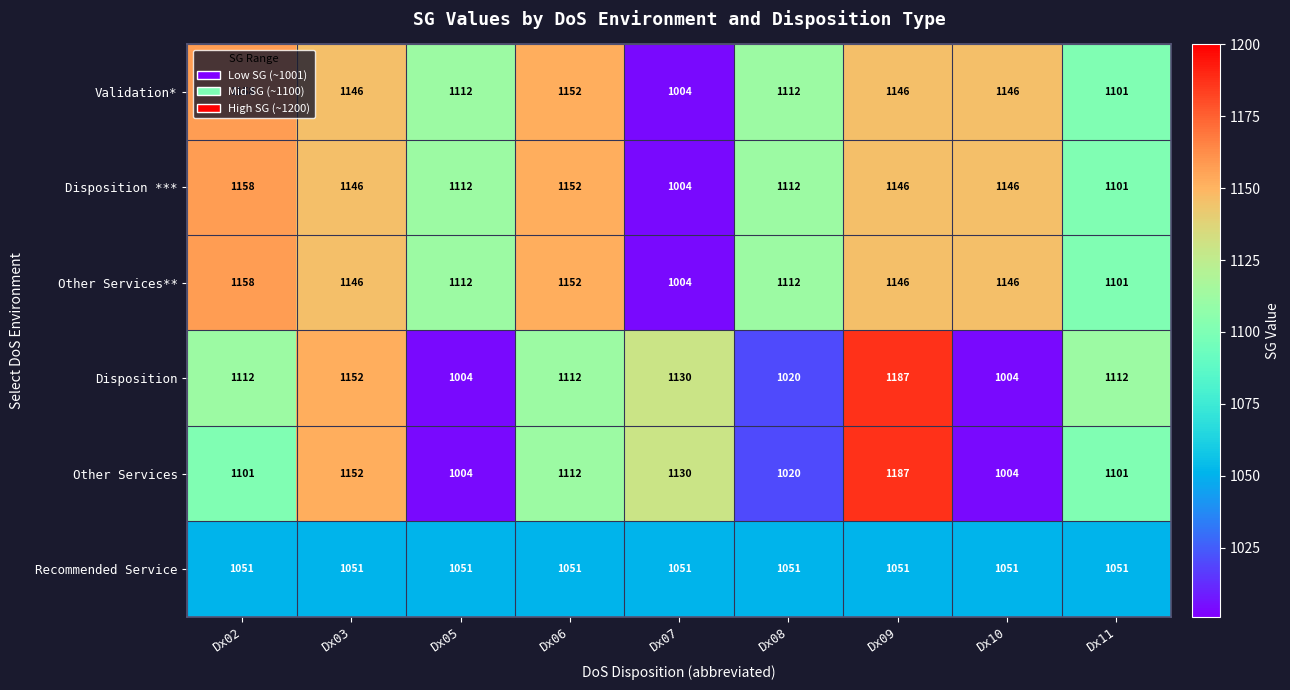

What is the approximate value of Disposition *** at Dx08, to the nearest 5?

1110